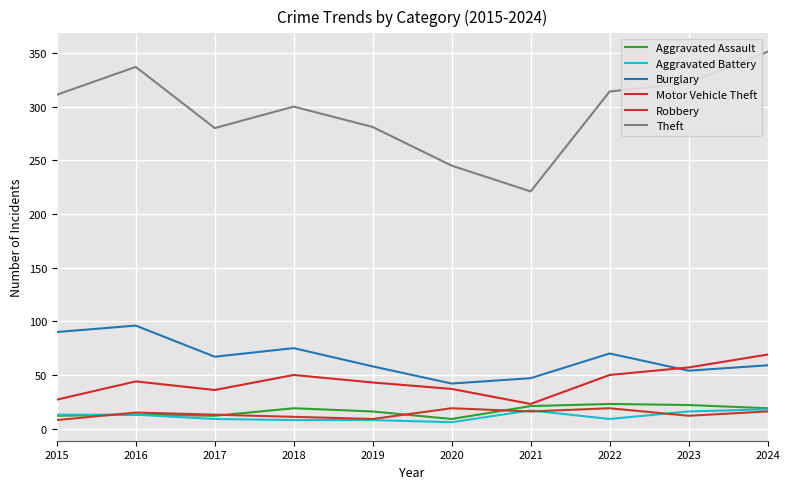

The value of Burglary at 2020 is 42. True or false?

True